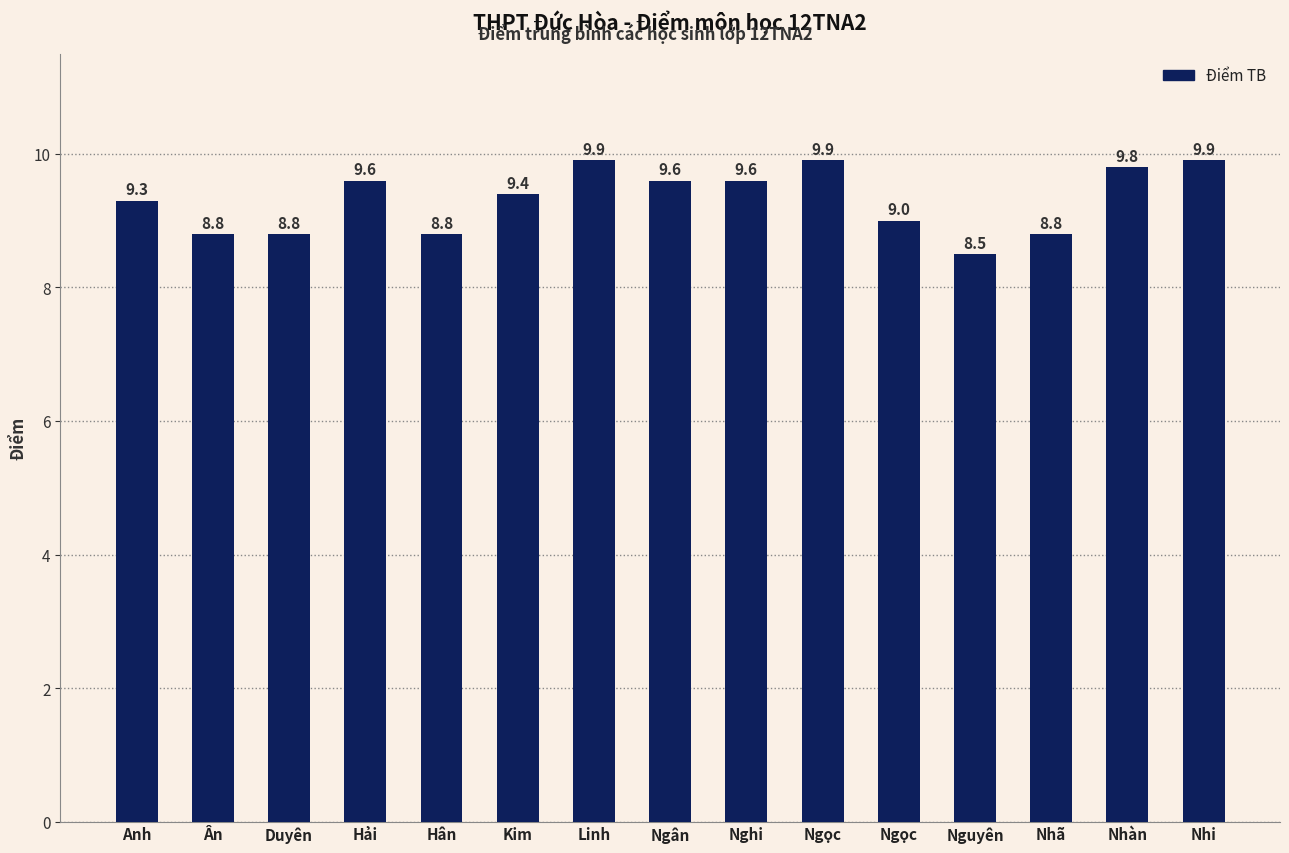

What is the label of the 2nd bar from the left?

Ân